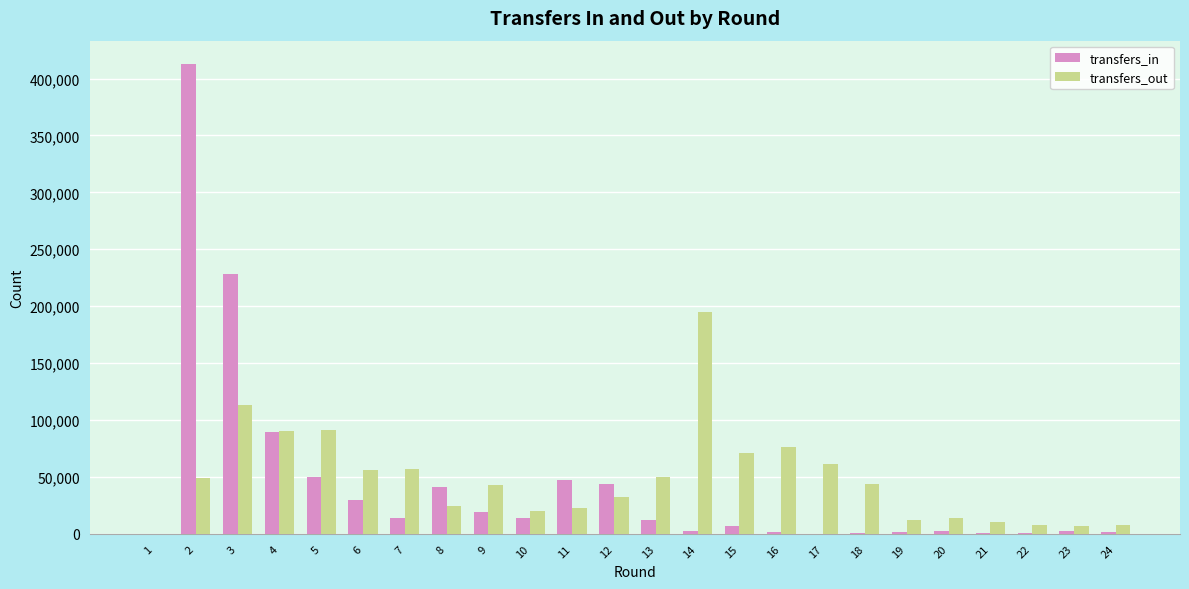

How many data points does each series have?

24